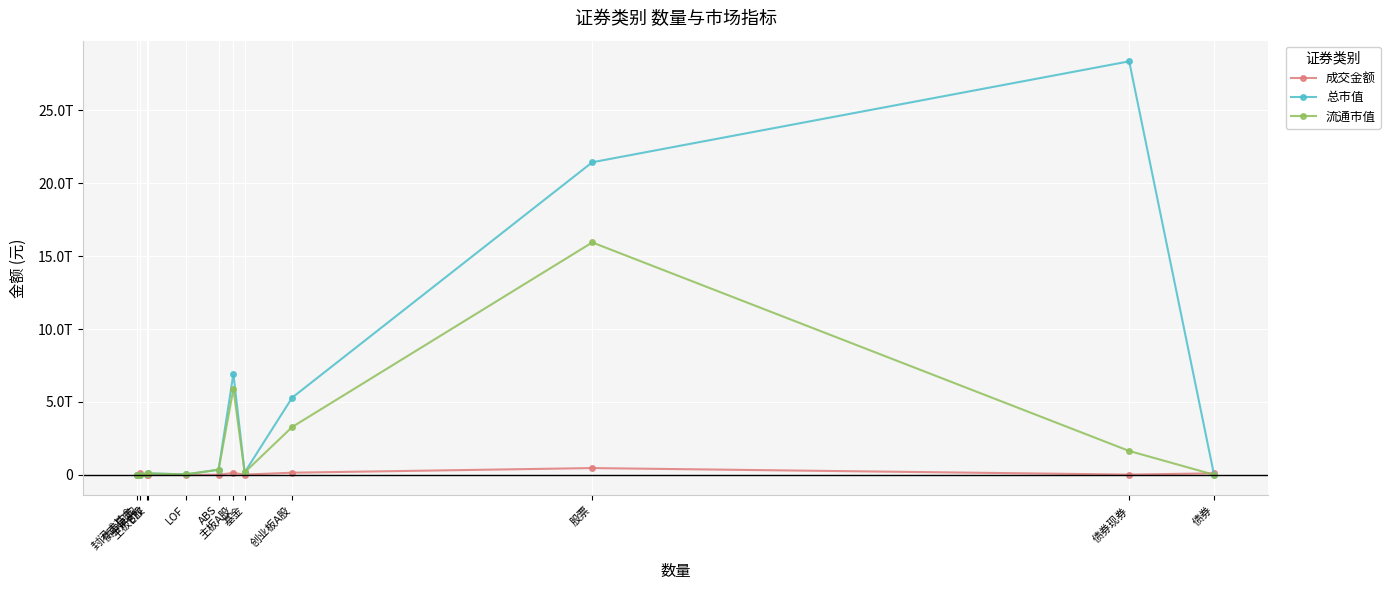

Does the chart have visible grid lines?

Yes